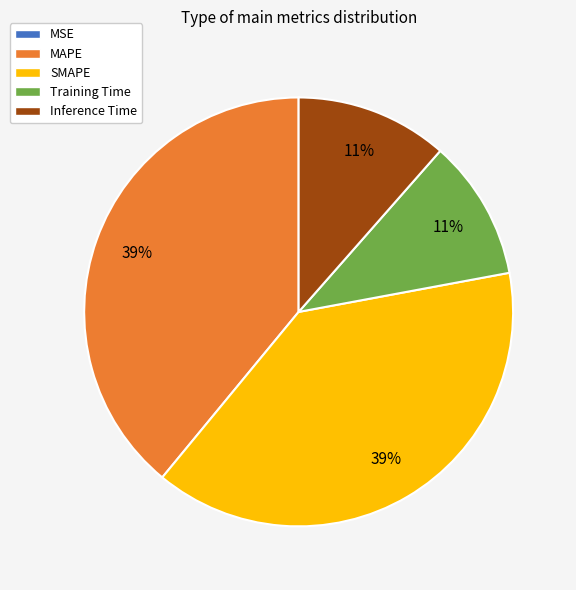

Is it true that Inference Time is 3% of the pie?

False